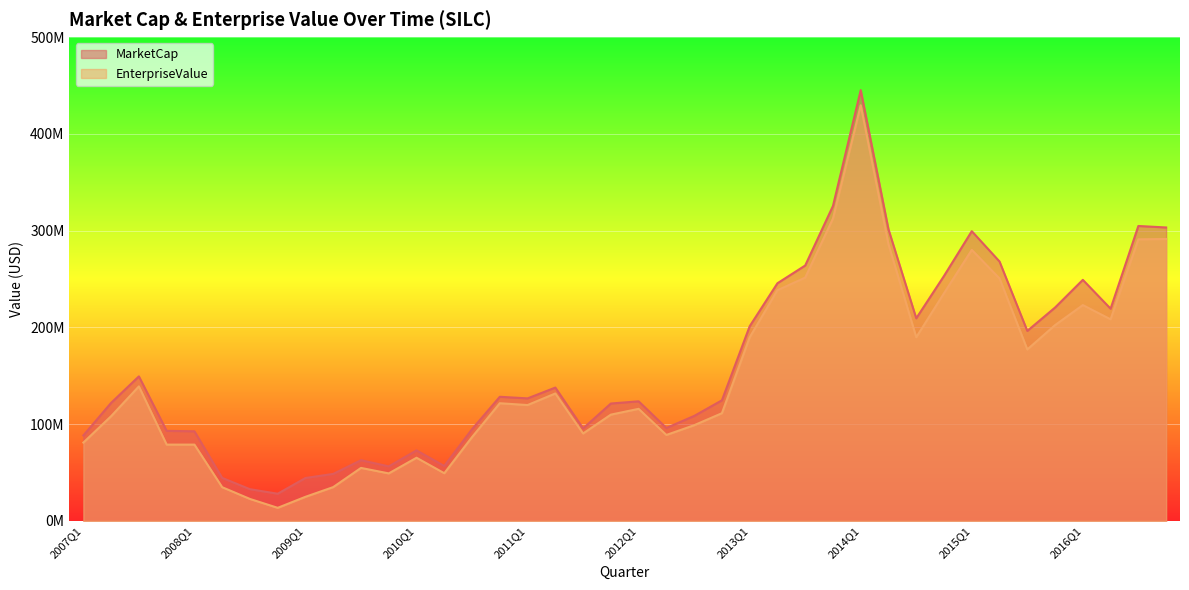

At 2007Q1, list the series in order from largest to smallest.

MarketCap, EnterpriseValue